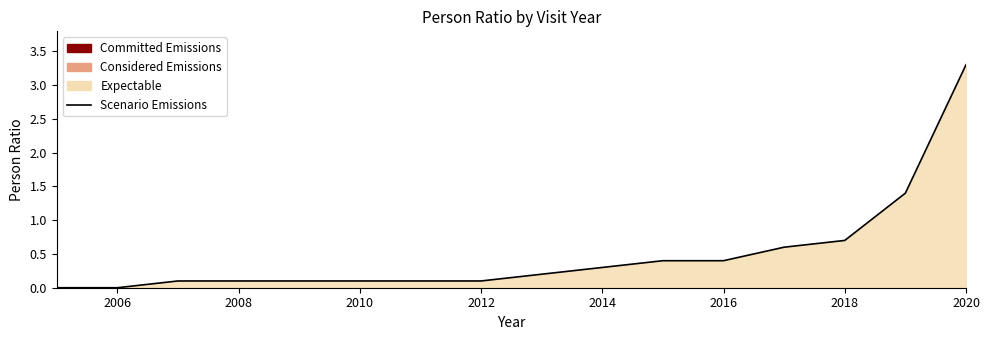

How many lines are shown in the chart?

1